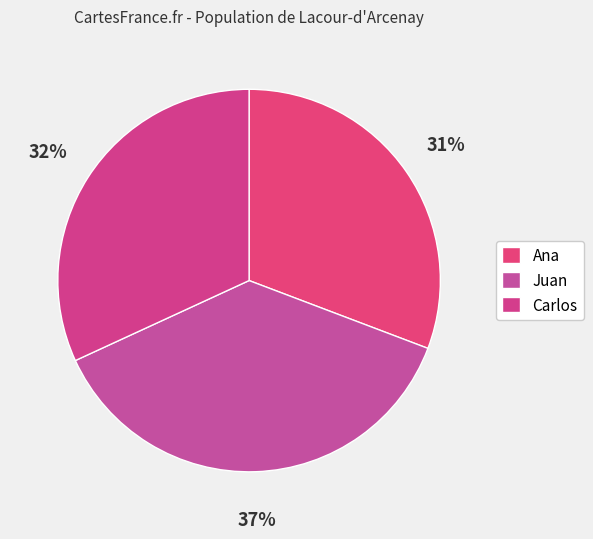

Does Juan represent more than half of the total?

No